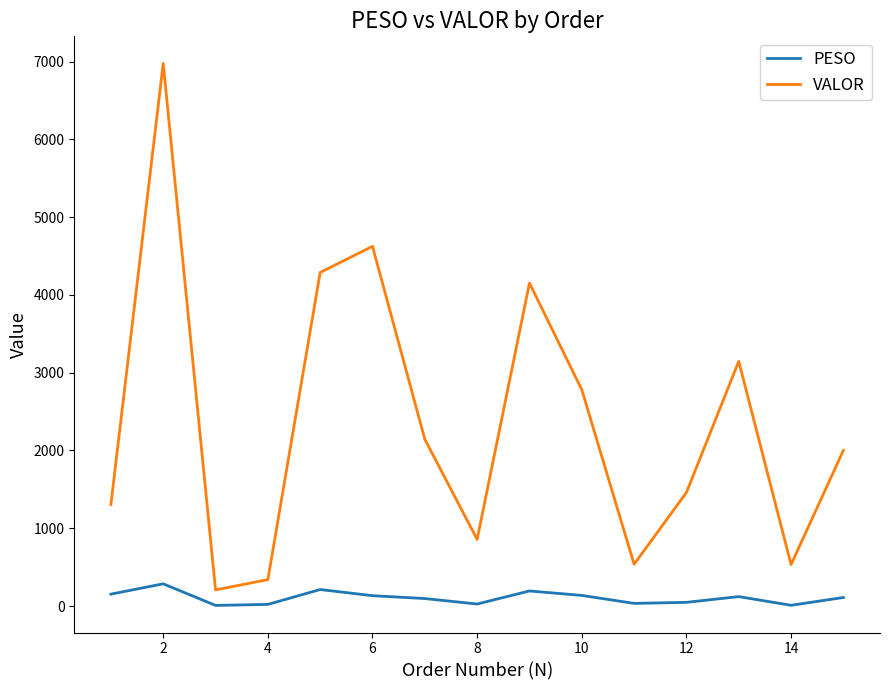

True or false: PESO and VALOR intersect in this chart.

False